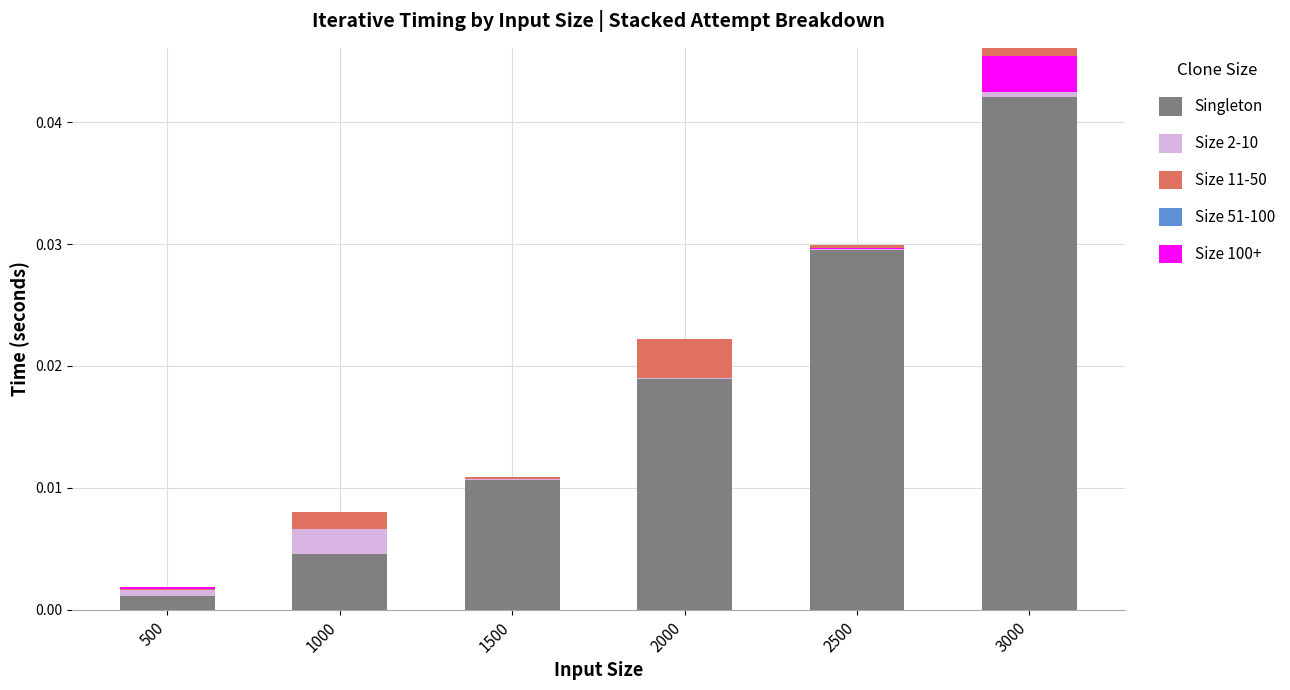

List the labels in order of Size 51-100 value, largest first.

500, 1000, 1500, 2000, 2500, 3000